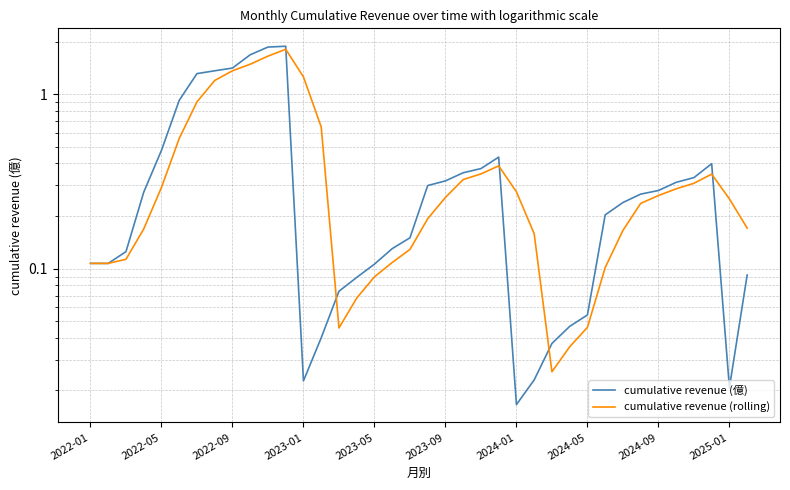

Rank the series by their maximum value, from lowest to highest.

cumulative revenue (rolling), cumulative revenue (億)